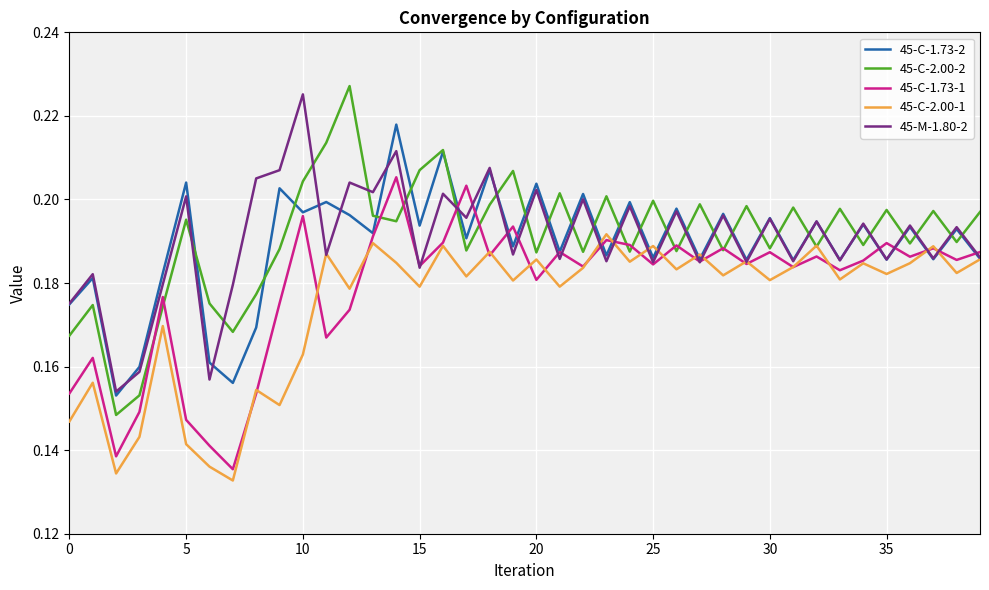

In 45-C-2.00-1, how many points are lower than both neighbors (excluding endpoints)?

15